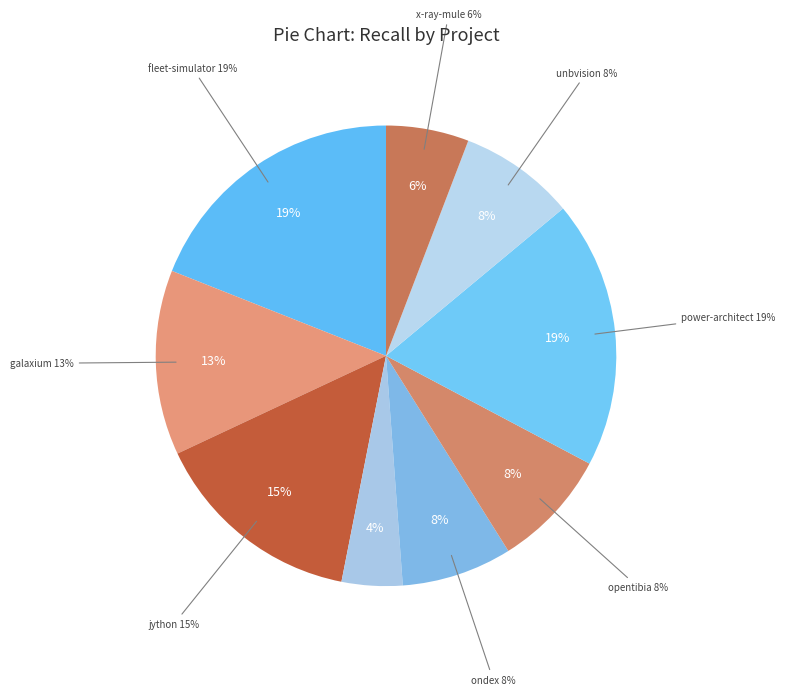

Does fleet-simulator.csv account for over 50% of the chart?

No